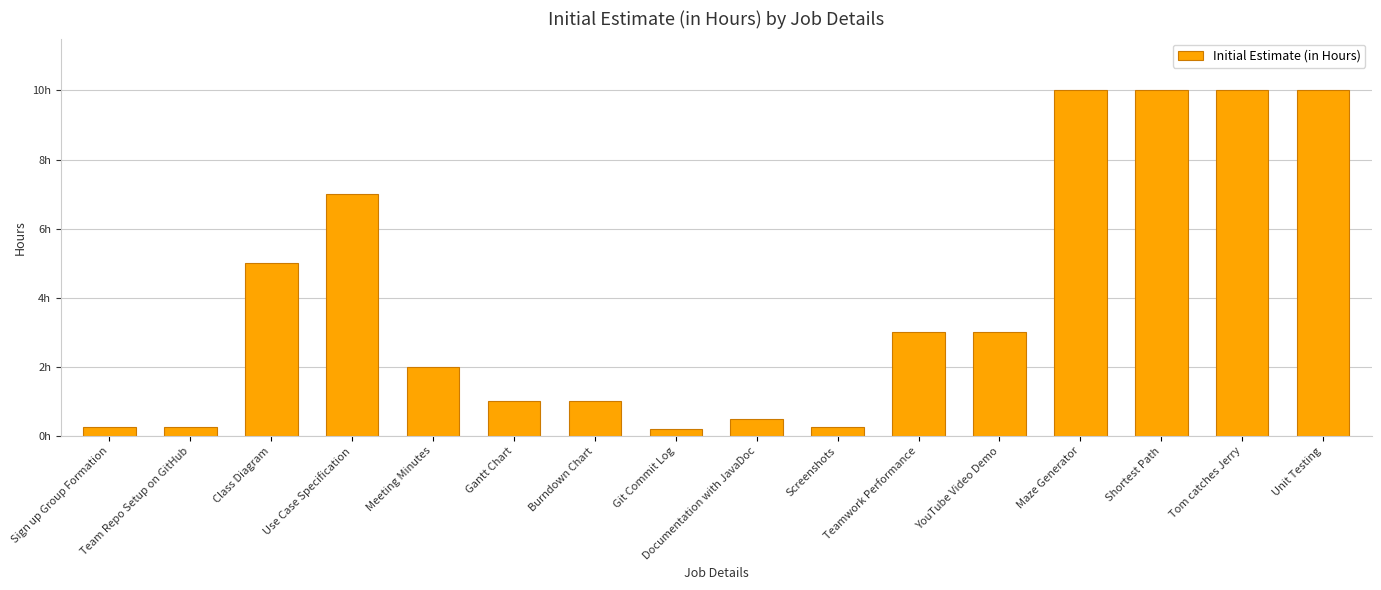

What is the difference between the maximum and second lowest values?

9.8